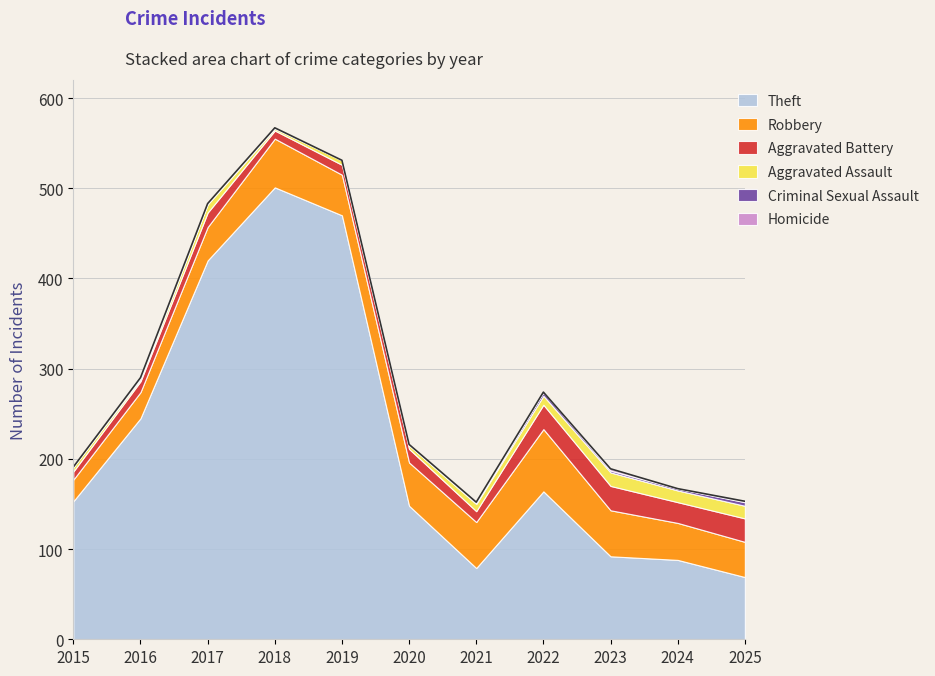

Reading left to right, extract all data points from this chart.

Theft: 153	245	420	501	470	148	79	164	92	88	69
Robbery: 24	29	37	54	45	48	51	69	51	41	39
Aggravated Battery: 9	12	16	9	11	15	12	27	27	23	26
Aggravated Assault: 5	2	9	2	5	4	8	10	15	13	14
Criminal Sexual Assault: 0	2	1	1	0	0	1	4	2	2	4
Homicide: 0	0	0	0	0	1	1	0	2	0	1